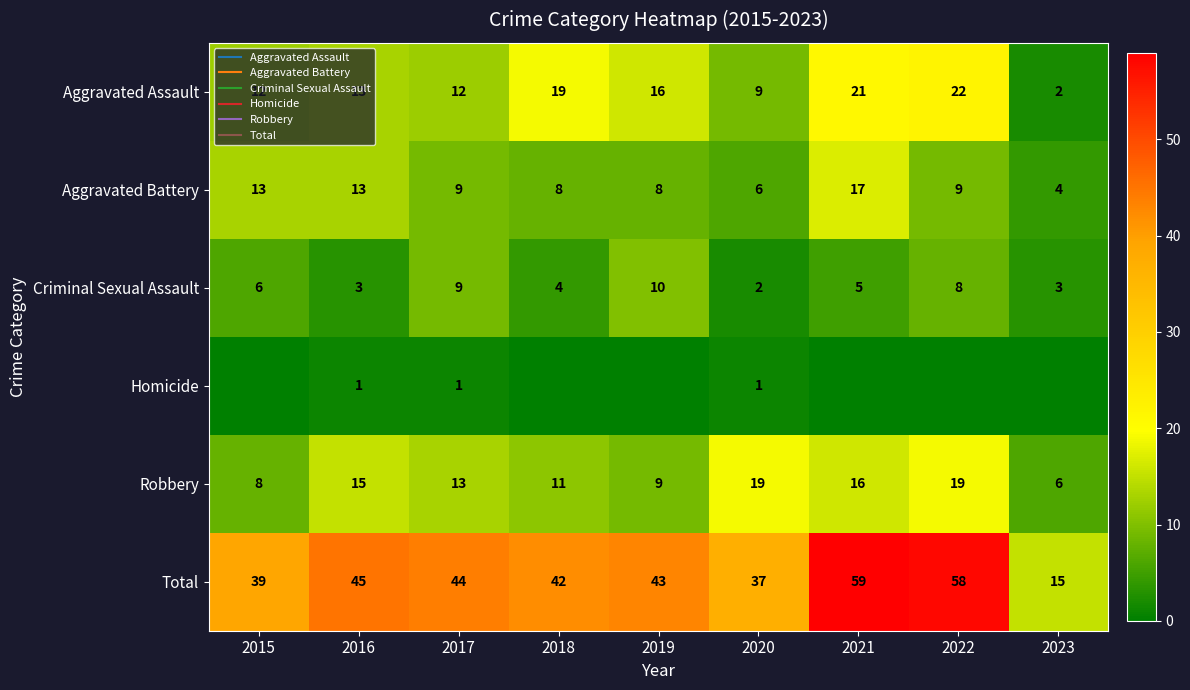

How many values in the Robbery series are below 13?

4